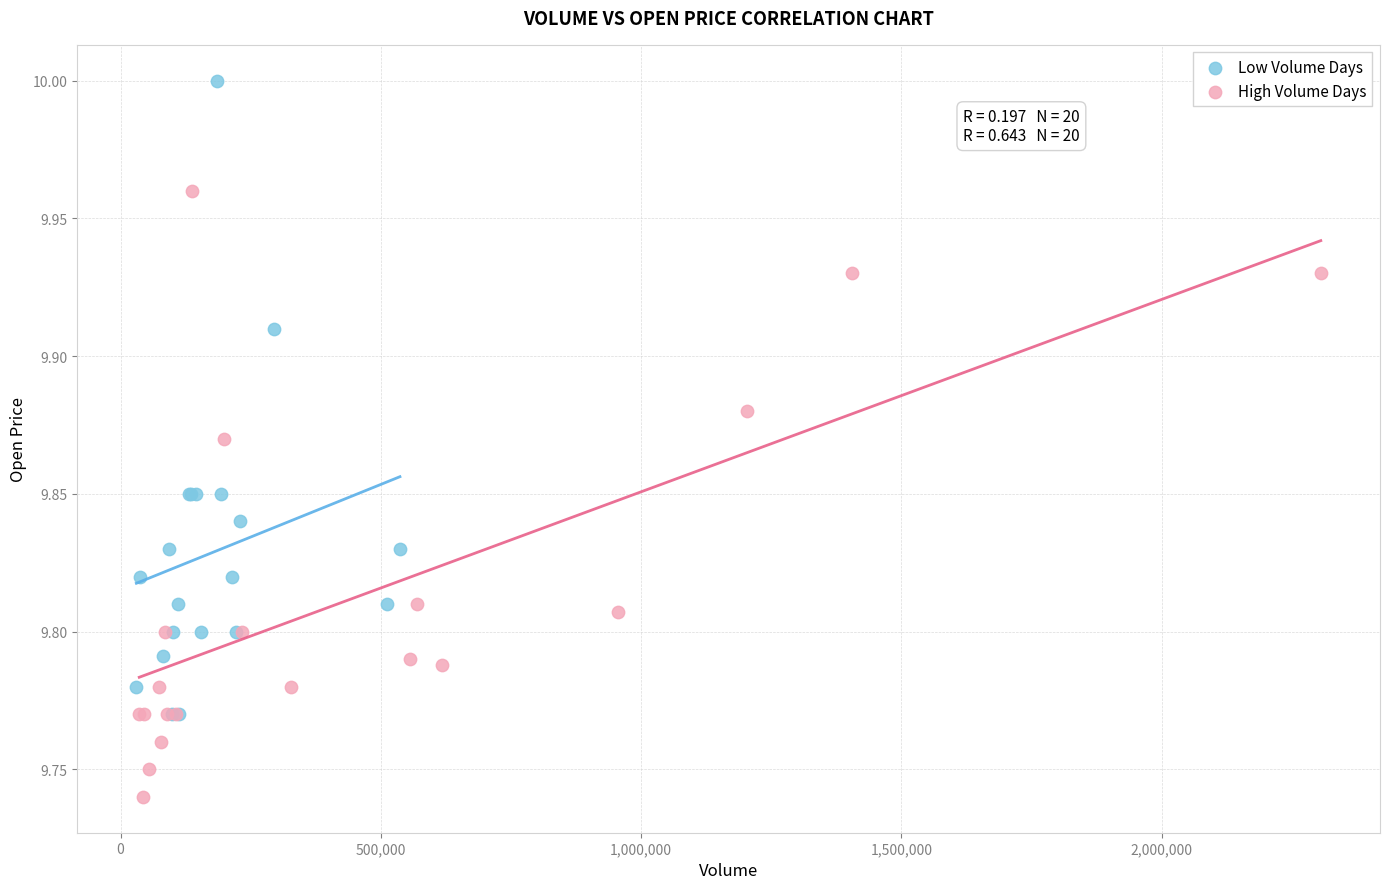

Which series reaches the minimum Y coordinate?

High Volume Days